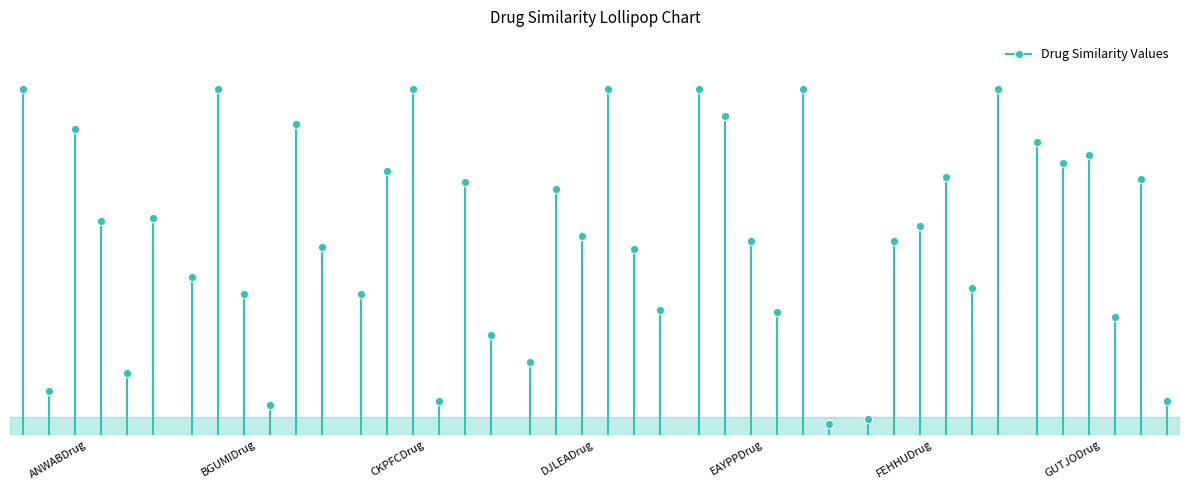

The value of BGUMIDrug at EAYPPDrug is 0.2. True or false?

False